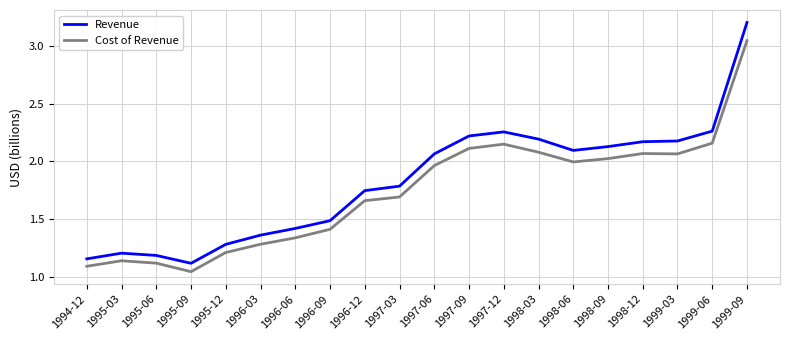

Which series changed the most between 1996-03 and 1998-12?

Revenue